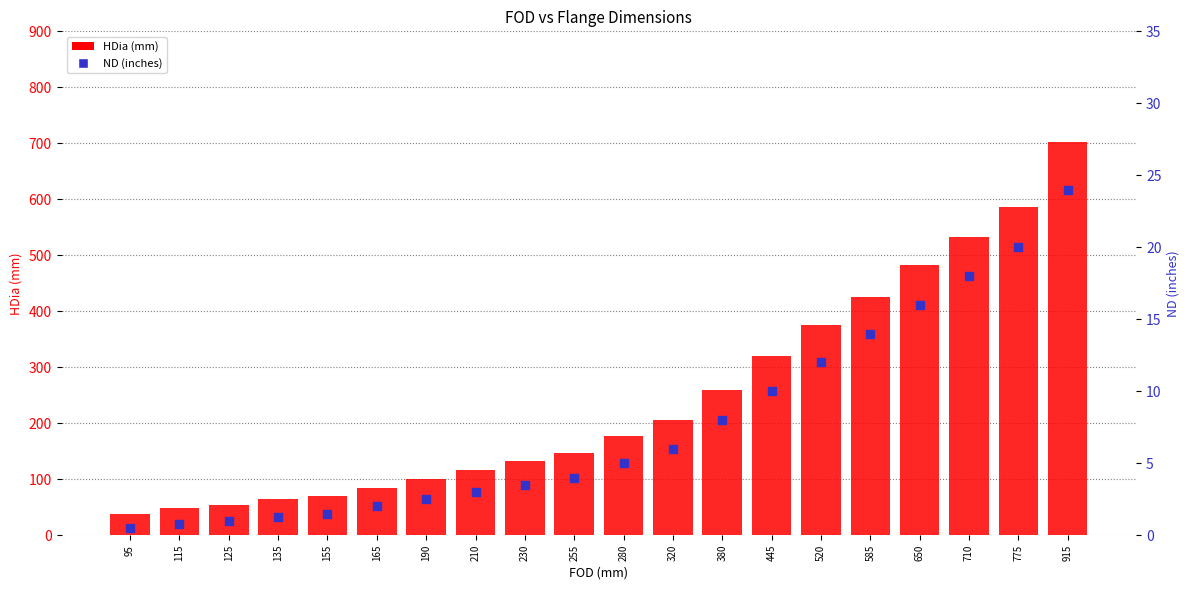

Is the value of ND (inches) at 125 greater than the value of HDia at 710?

No